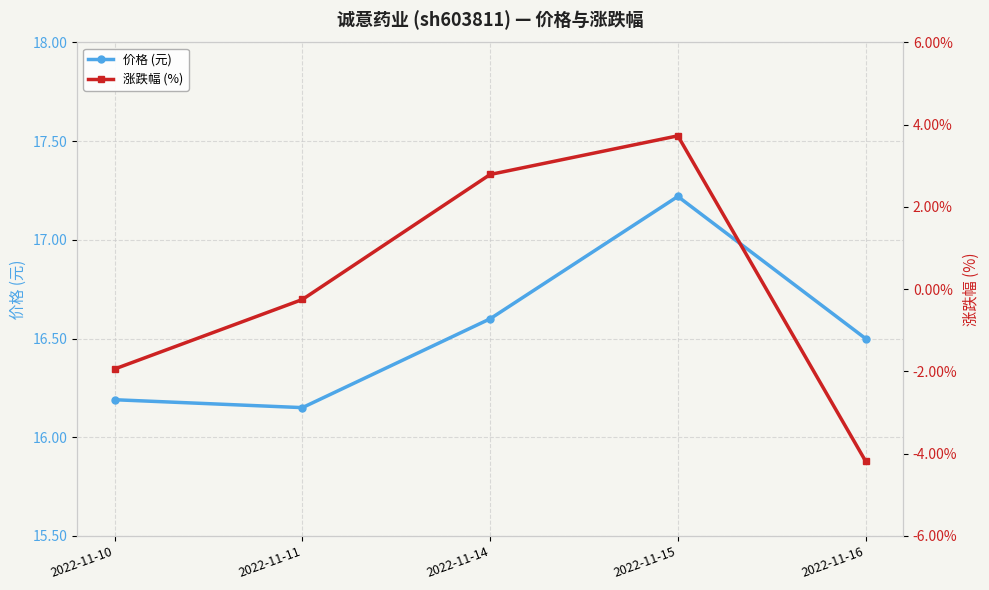

How many interior local peaks does the 涨跌幅 (%) series have?

1